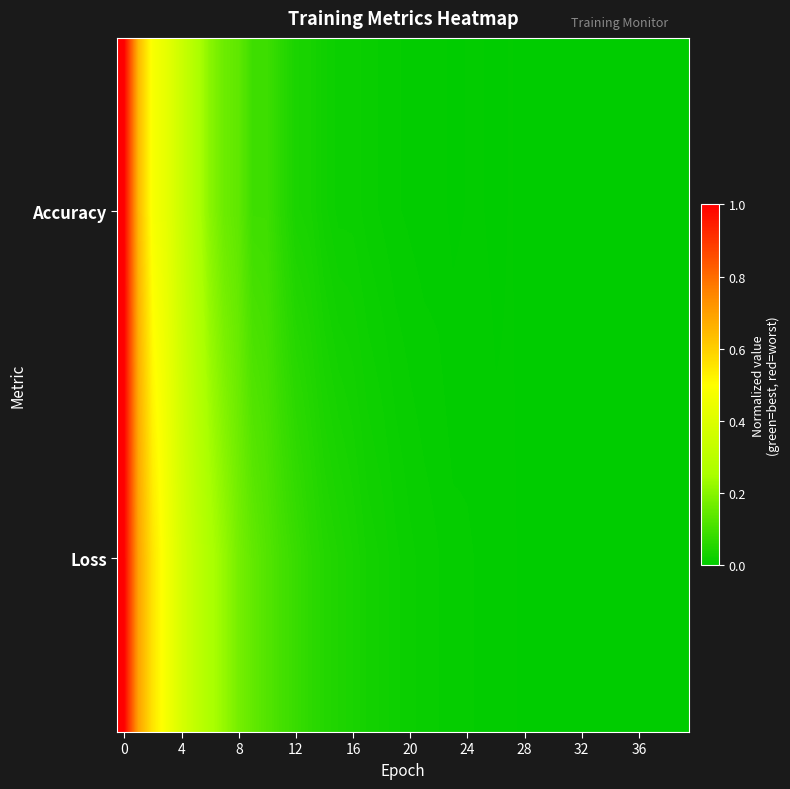

Reading left to right, list all the values displayed in this chart.

Accuracy: 1.0	0.6	0.5	0.4	0.3	0.3	0.2	0.2	0.1	0.1	0.1	0.1	0.0	0.0	0.0	0.0	0.0	0.0	0.0	0.0	0.0	0.0	0.0	0.0	0.0	0.0	0.0	0.0	0.0	0.0	0.0	0.0	0.0	0.0	0.0	0.0	0.0	0.0	0.0	0.0
Loss: 1.0	0.7	0.6	0.5	0.4	0.3	0.3	0.2	0.2	0.1	0.1	0.1	0.1	0.1	0.1	0.0	0.0	0.0	0.0	0.0	0.0	0.0	0.0	0.0	0.0	0.0	0.0	0.0	0.0	0.0	0.0	0.0	0.0	0.0	0.0	0.0	0.0	0.0	0.0	0.0